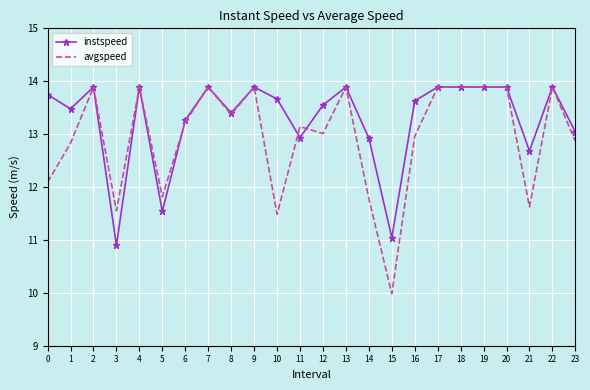

Reading right to left, list all the values displayed in this chart.

instspeed: 23=13.0	22=13.9	21=12.7	20=13.9	19=13.9	18=13.9	17=13.9	16=13.6	15=11.0	14=12.9	13=13.9	12=13.5	11=12.9	10=13.7	9=13.9	8=13.4	7=13.9	6=13.3	5=11.5	4=13.9	3=10.9	2=13.9	1=13.5	0=13.7
avgspeed: 23=12.9	22=13.9	21=11.6	20=13.9	19=13.9	18=13.9	17=13.9	16=13.0	15=10.0	14=11.8	13=13.9	12=13.0	11=13.1	10=11.5	9=13.9	8=13.4	7=13.9	6=13.2	5=11.8	4=13.9	3=11.6	2=13.9	1=12.8	0=12.1